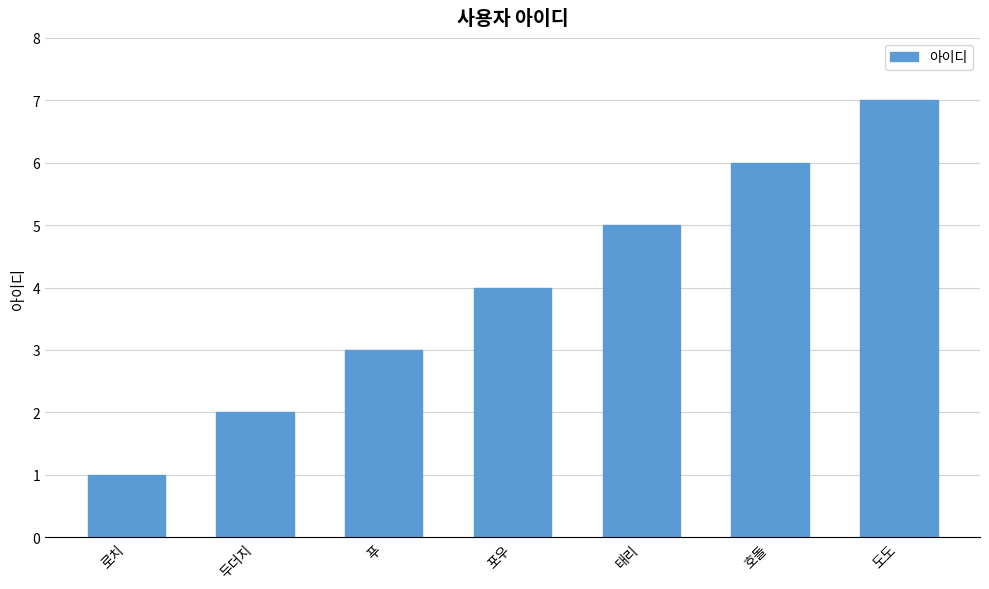

The chart shows a value of 3 at 두더지. True or false?

False